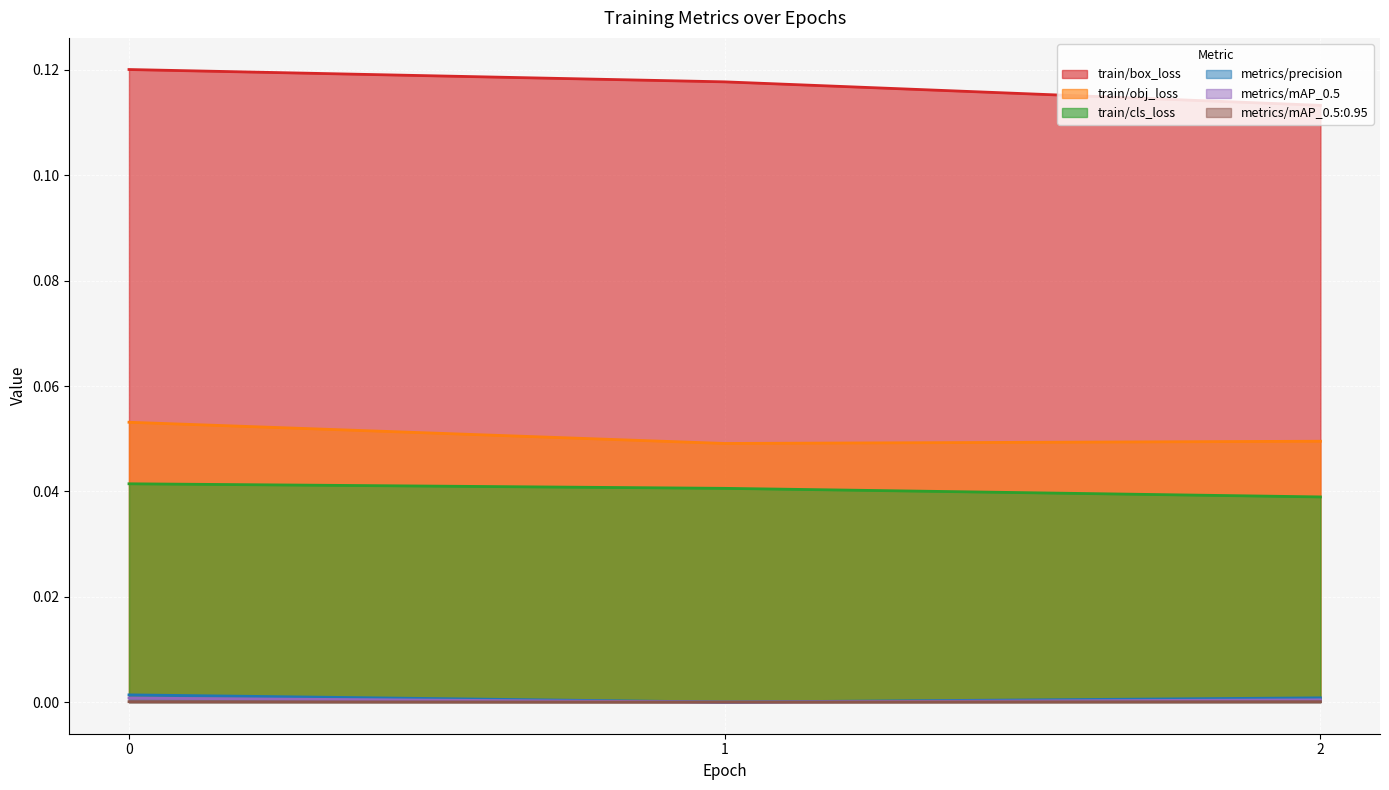

Reading left to right, what are all the values shown in this chart?

train/box_loss: 0=0.1	1=0.1	2=0.1
train/obj_loss: 0=0.1	1=0.0	2=0.0
train/cls_loss: 0=0.0	1=0.0	2=0.0
metrics/precision: 0=0.0	1=0.0	2=0.0
metrics/mAP_0.5: 0=0.0	1=0.0	2=0.0
metrics/mAP_0.5:0.95: 0=0.0	1=0.0	2=0.0